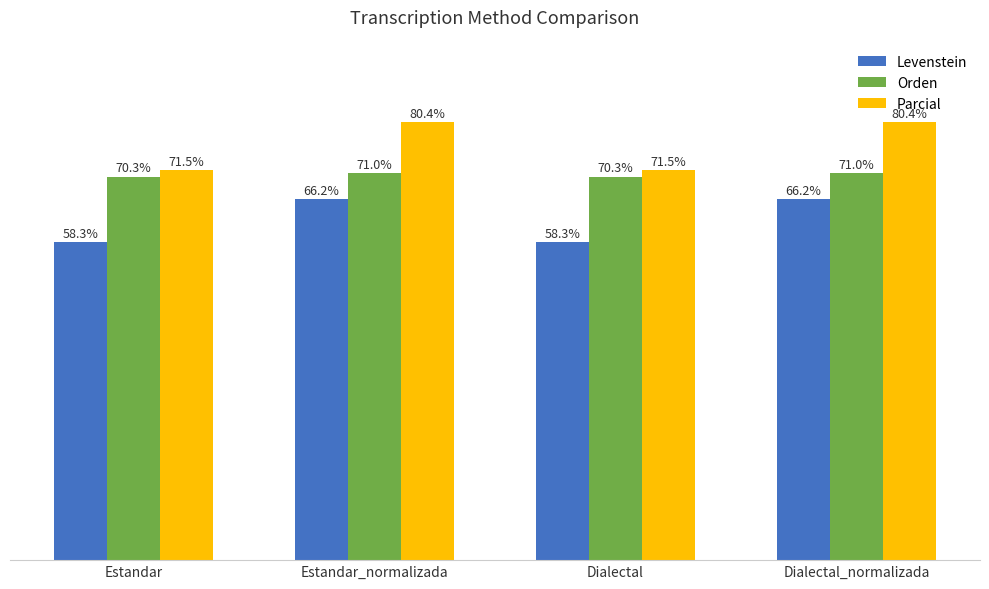

Which series has the largest range (max minus min)?

Parcial